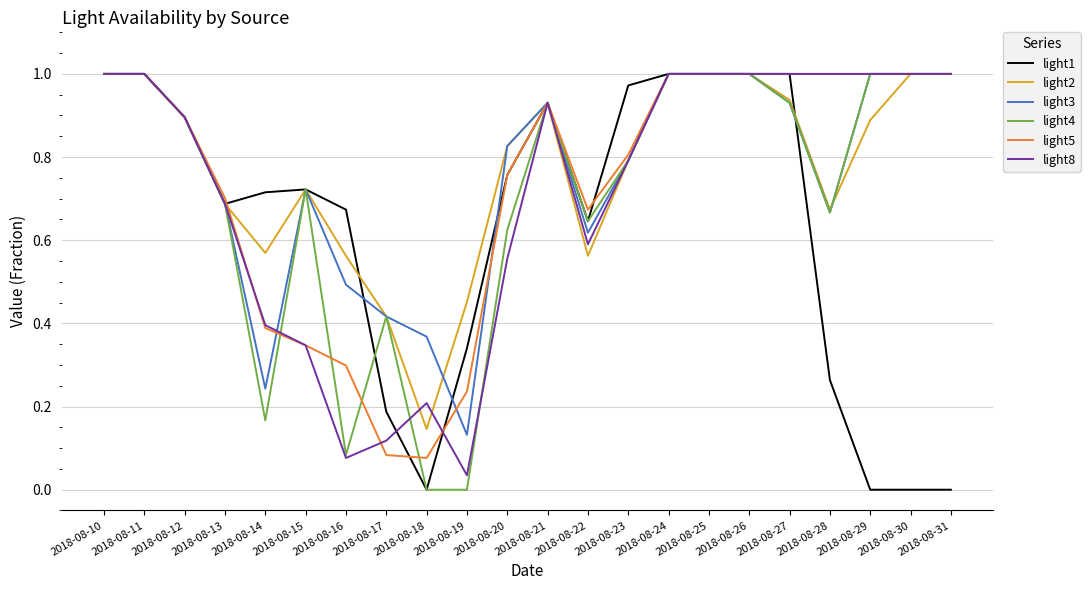

True or false: light4 has a value of 0.4 at 2018-08-17.

True